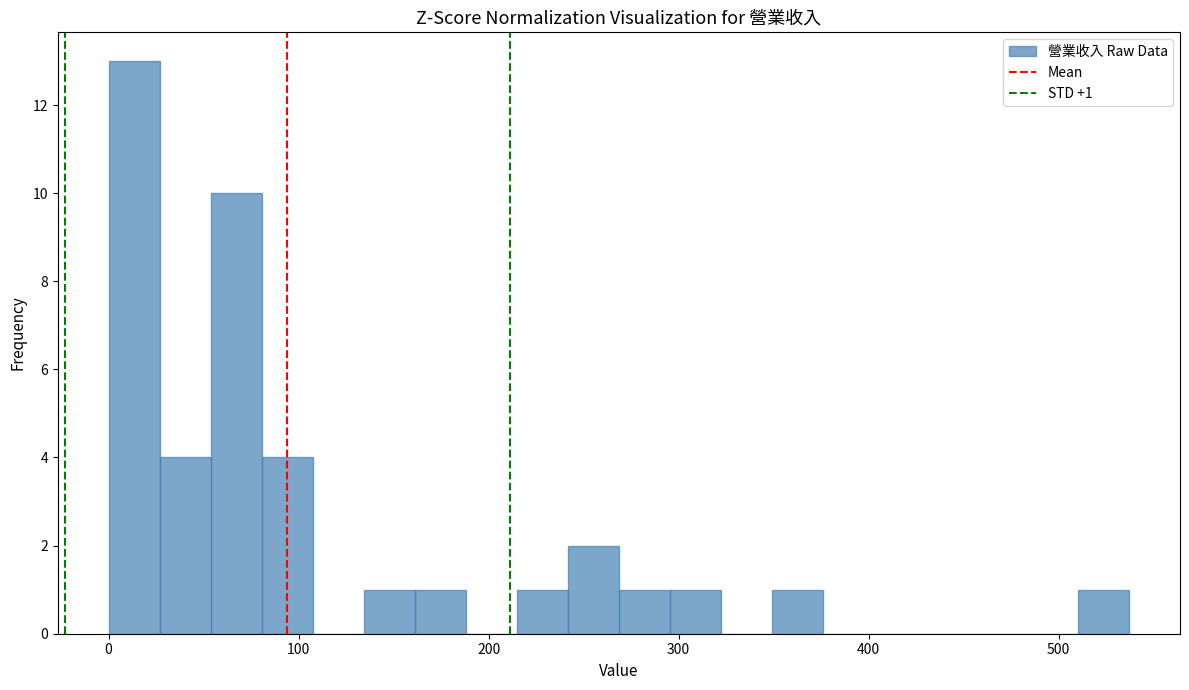

Read against the x-axis, roughly where is the centre of the tallest bar?

10